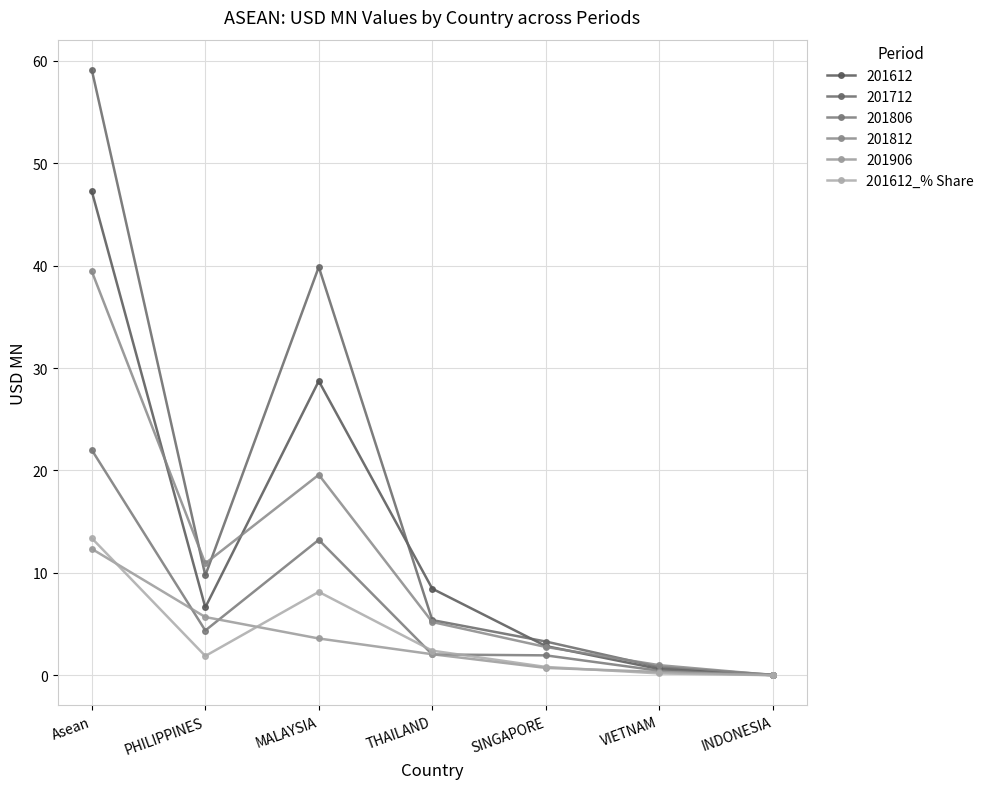

Does the chart have visible grid lines?

Yes